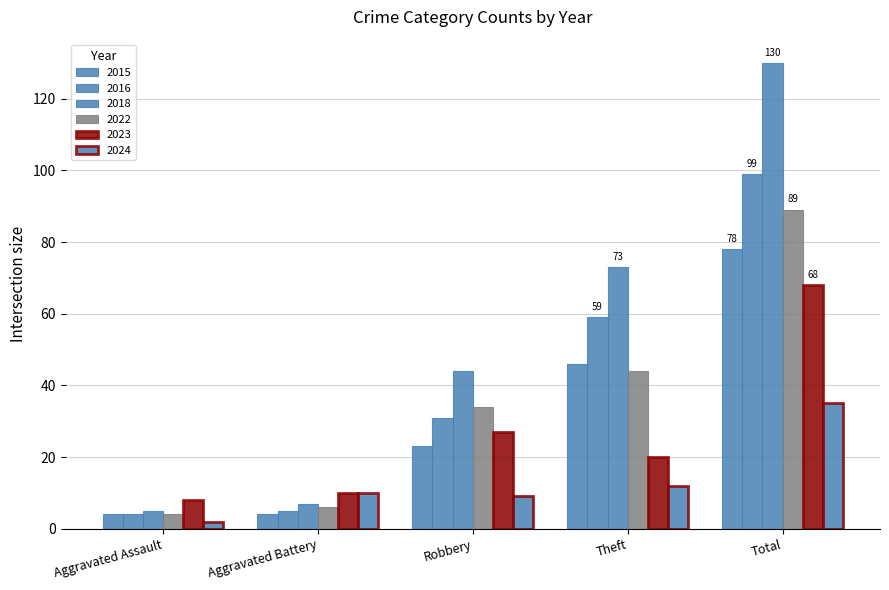

How many groups of bars are there?

5